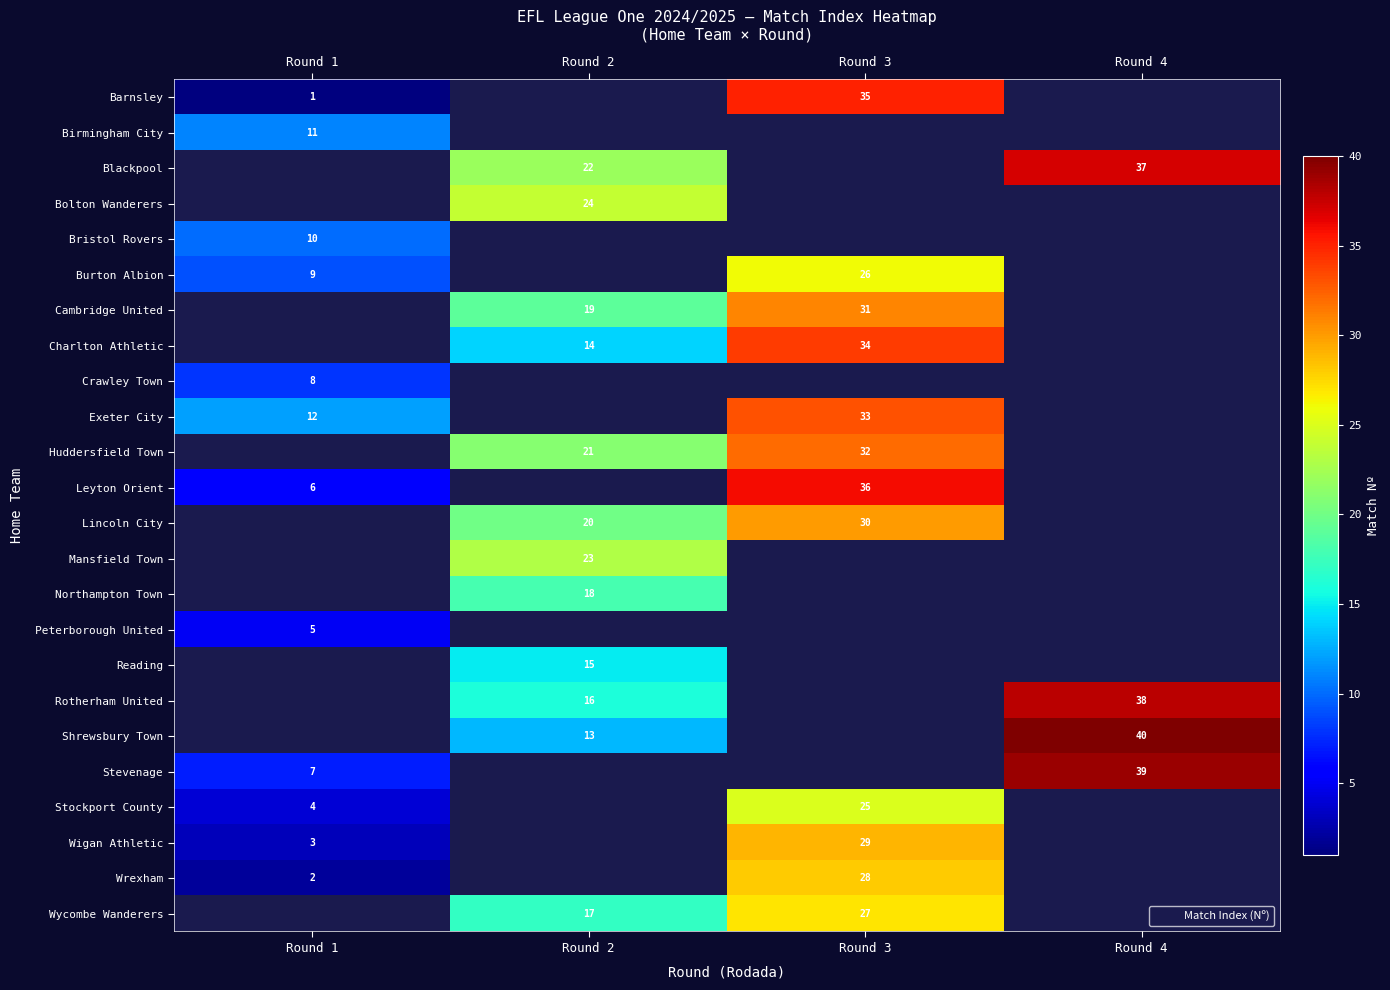

What is the lowest value of the row_21 series?

3.0